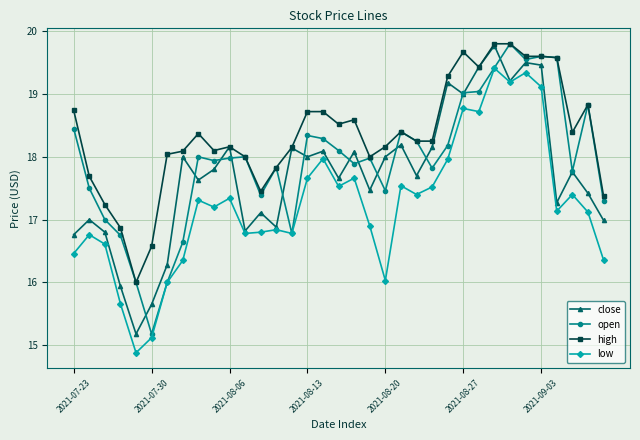

What are all the series names shown in the legend?

close, open, high, low